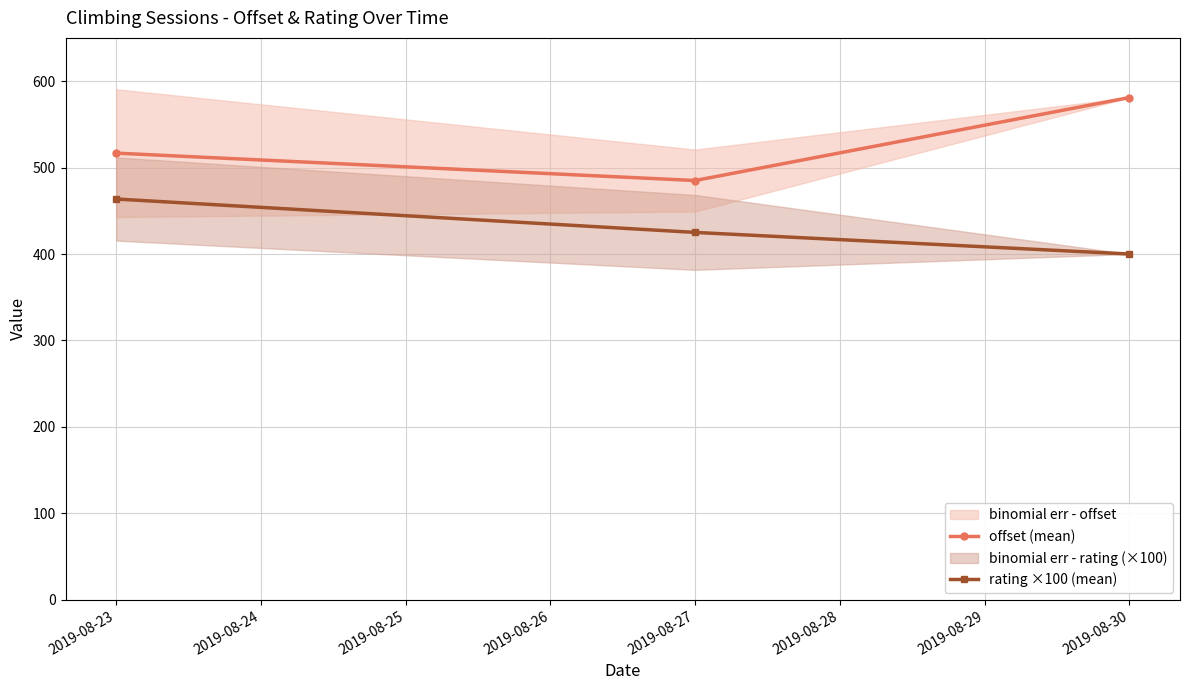

List the labels in order of offset (mean) value, largest first.

2019-08-30, 2019-08-23, 2019-08-27